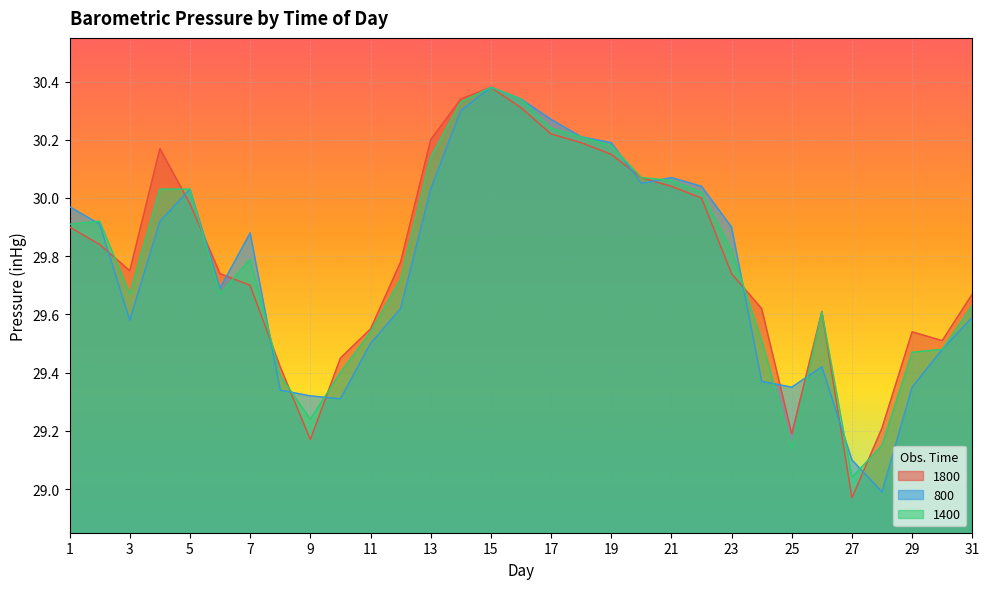

Which series has the widest spread of values?

1800